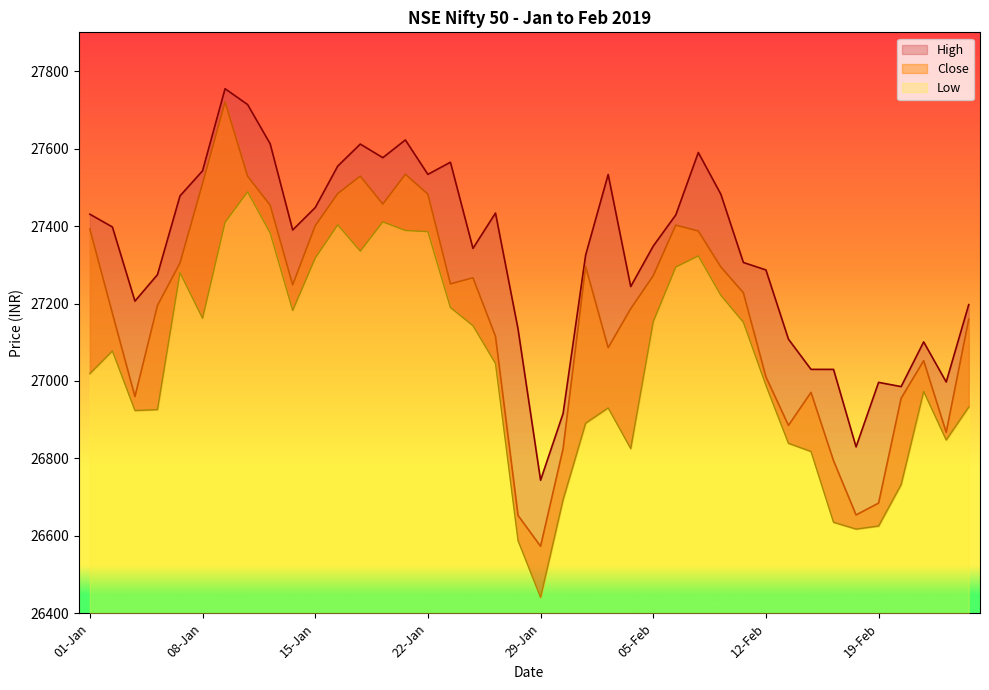

The value of Low at 04-Jan is 40443.4. True or false?

False